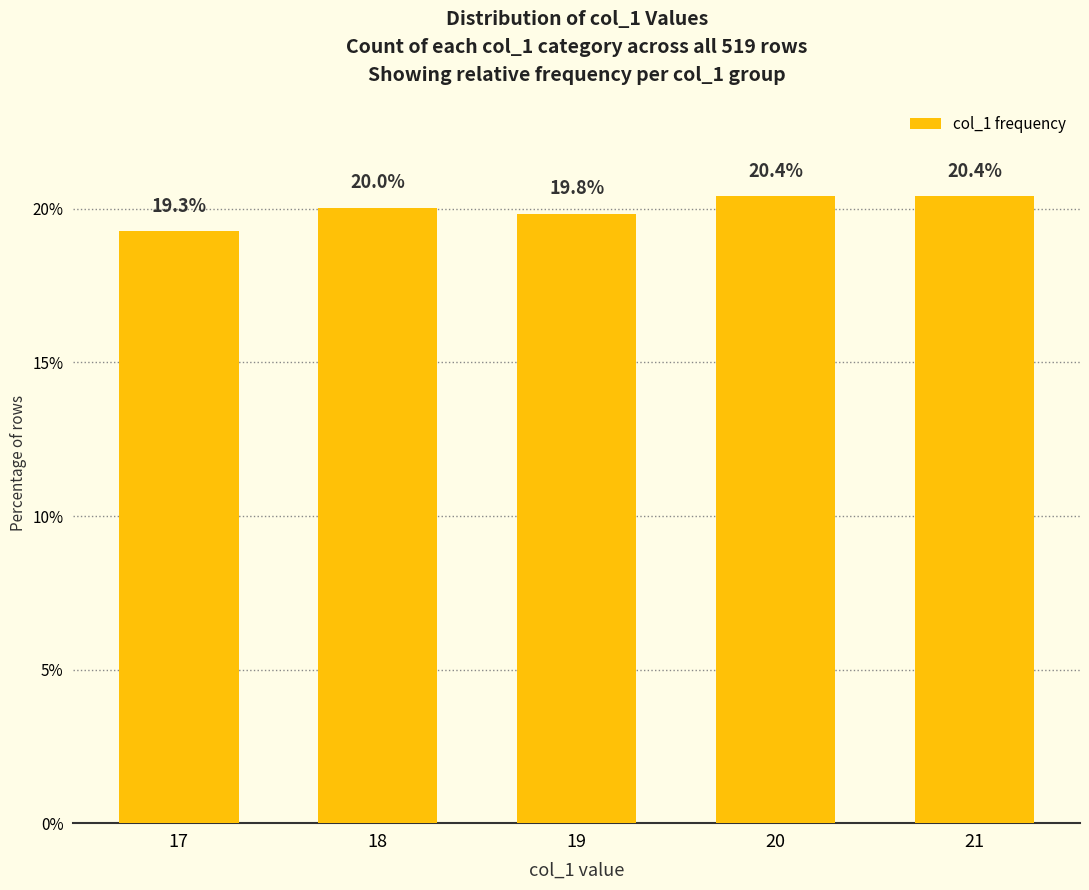

What is the difference between the values at 19 and 21?

0.6